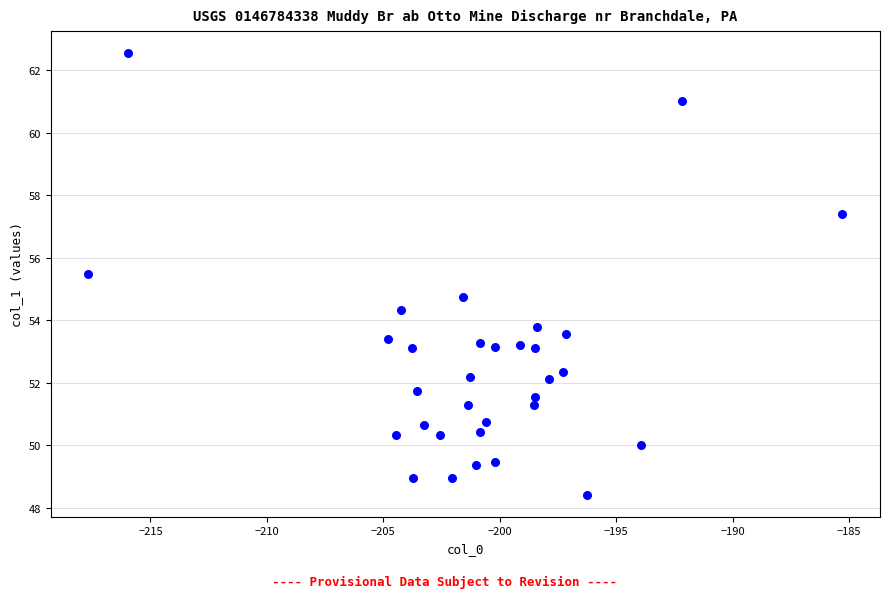

What Y value in the scatter plot is closest to 55?

54.7